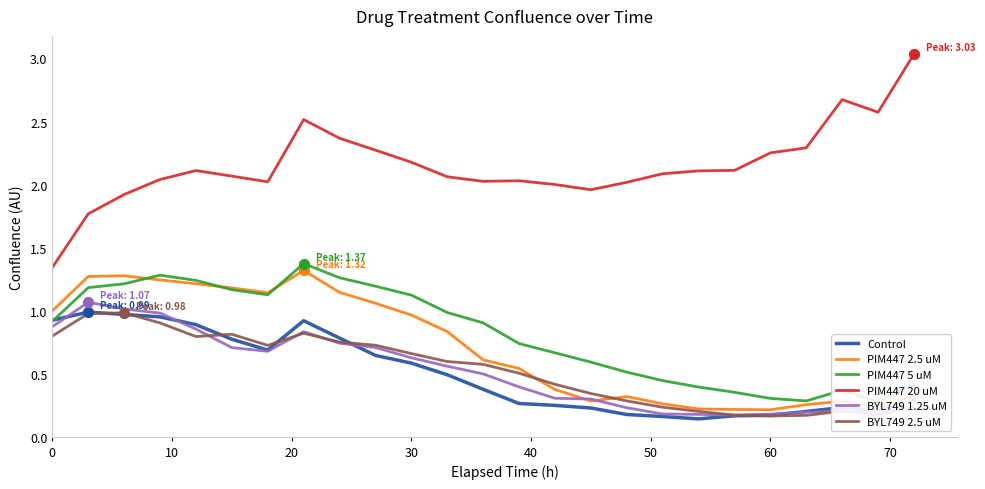

True or false: PIM447 20 uM and Control cross at least once.

False